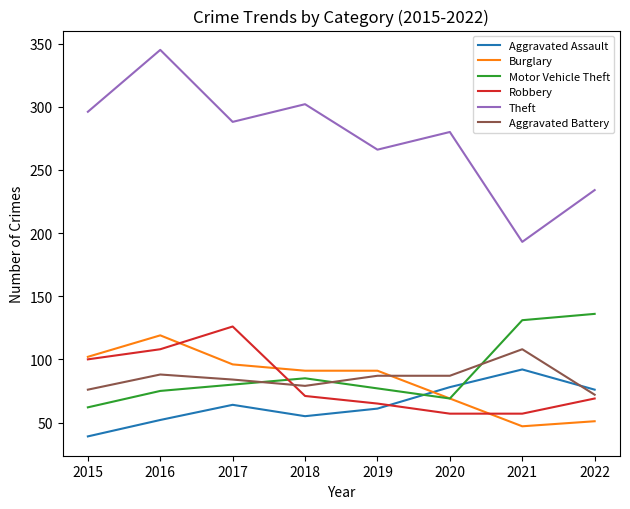

At which category does Burglary reach its first local peak?

2016